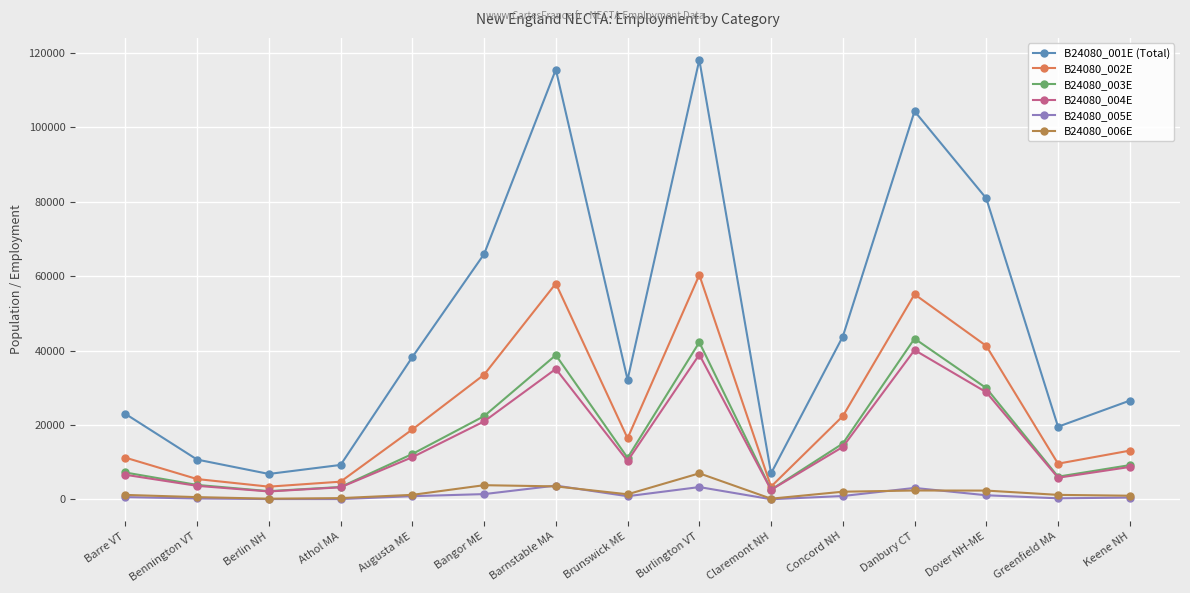

True or false: B24080_001E (Total) has a value of 67625 at Burlington VT.

False